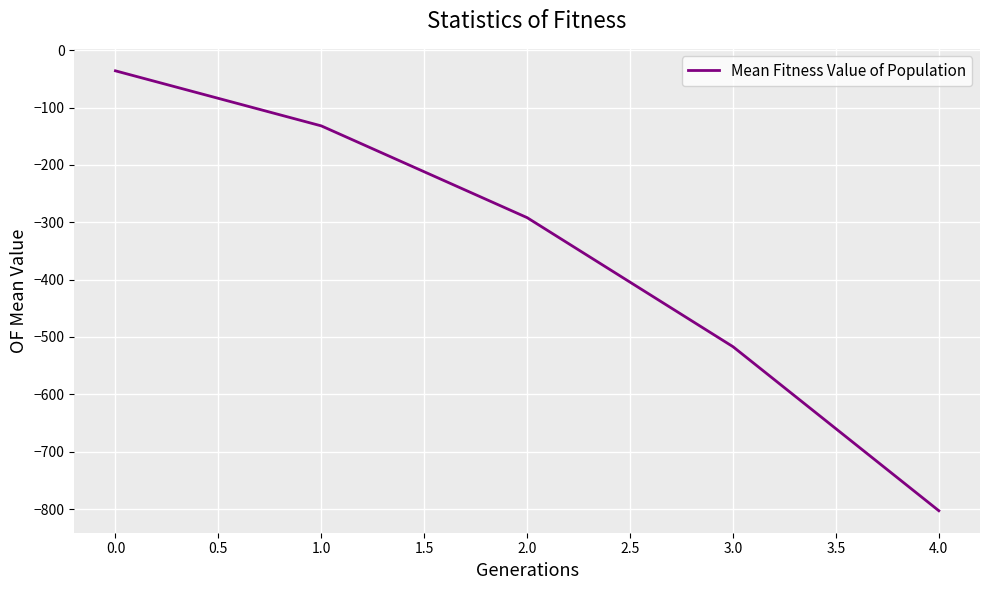

Count the number of values greater than -292.

2